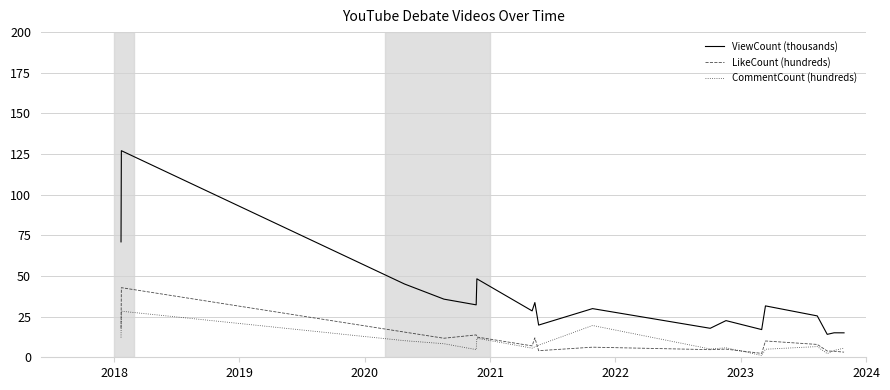

What is the minimum value for ViewCount (thousands)?

14.1